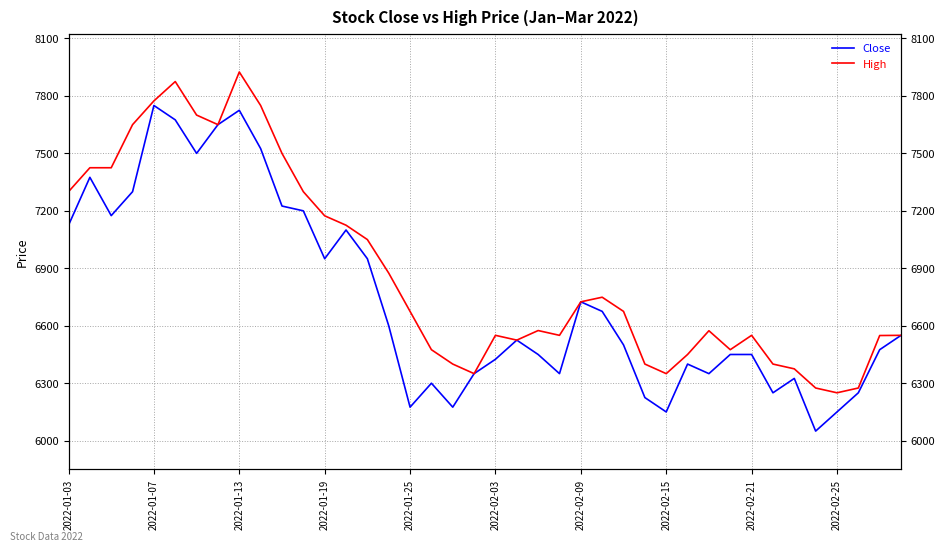

What is the value of the Close point at the 19th from the left?

6175